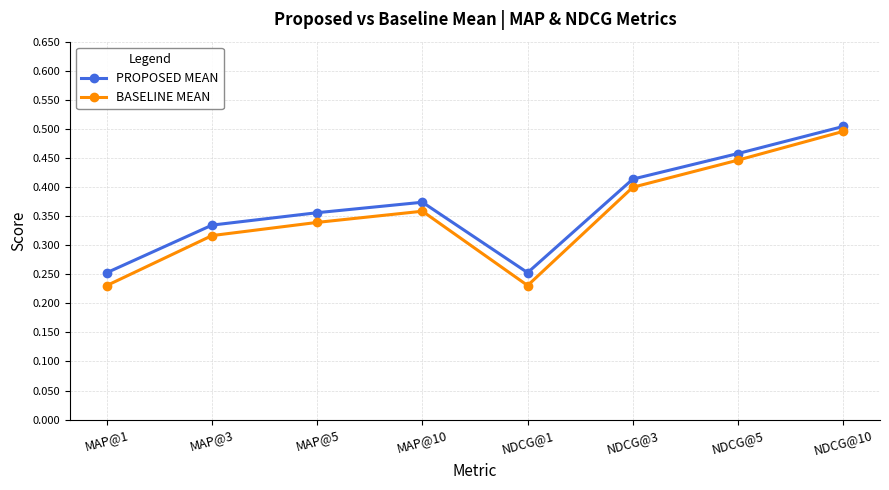

What is the label of the 4th point from the left?

MAP@10